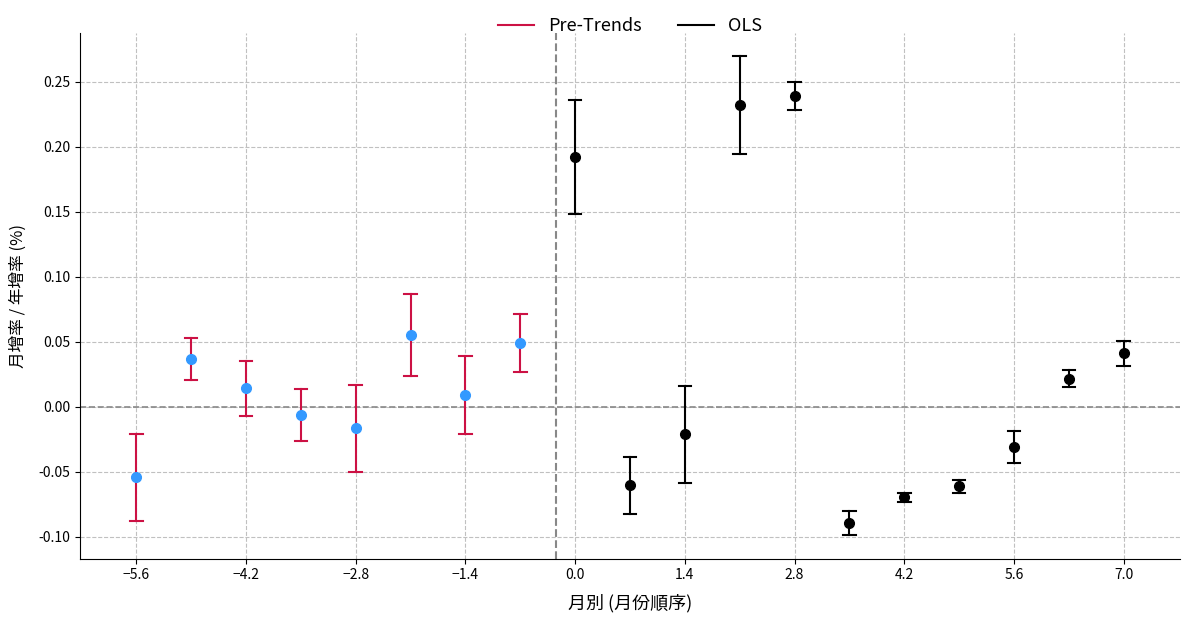

Is the value of Pre-Trends at −4.2 greater than the value of OLS at −4.2?

No